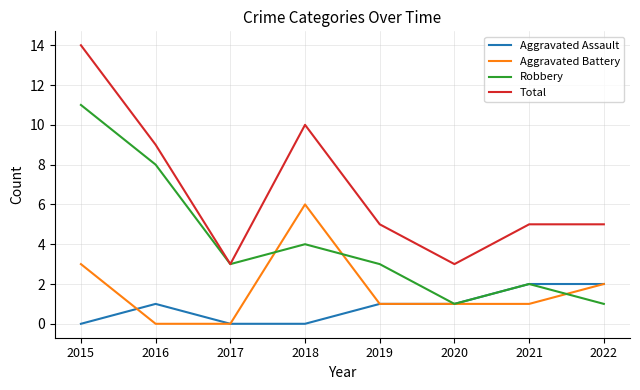

True or false: Total and Aggravated Battery cross at least once.

False